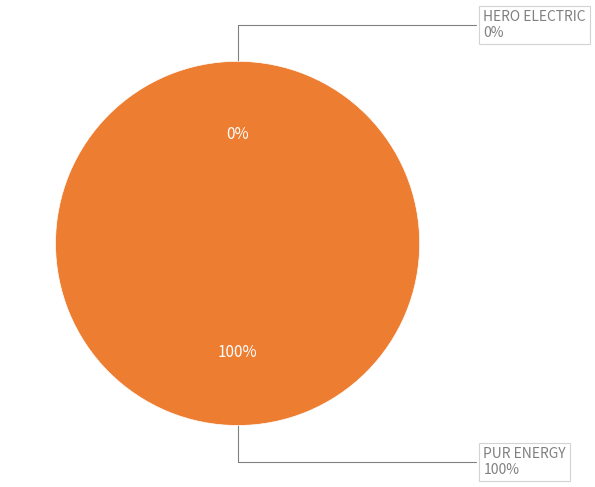

To the nearest percent, what is the combined percentage of PUR ENERGY PVT LTD and HERO ELECTRIC VEHICLES PVT. LTD?

100%